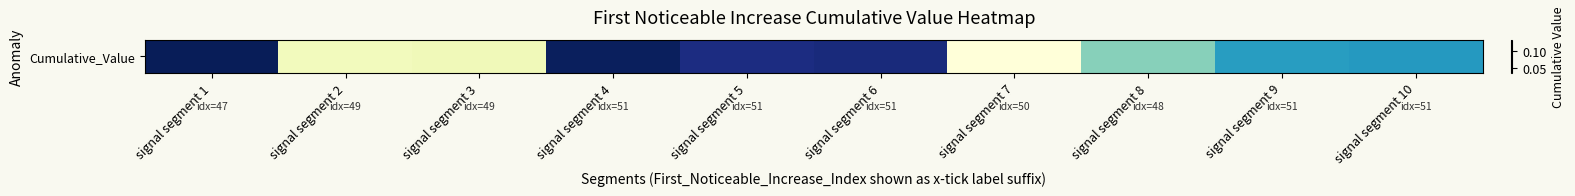

The value at signal segment 9 is 0.1. True or false?

True